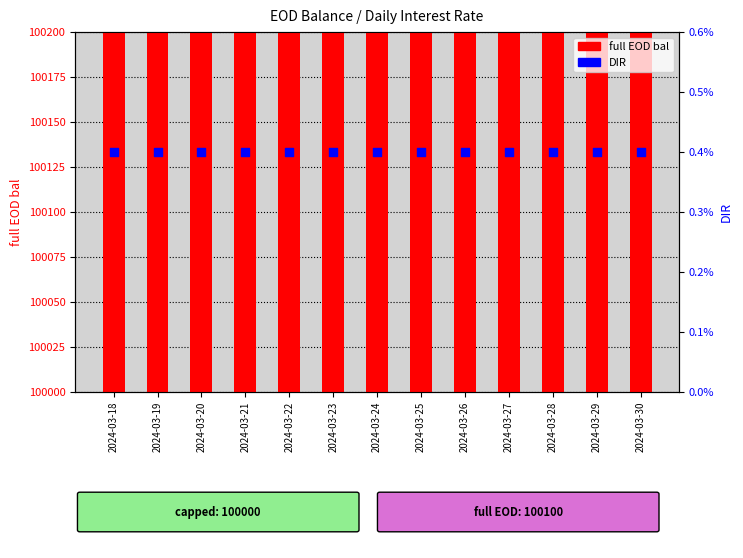

Is the value of full EOD bal at 2024-03-28 greater than the value of DIR at 2024-03-21?

Yes